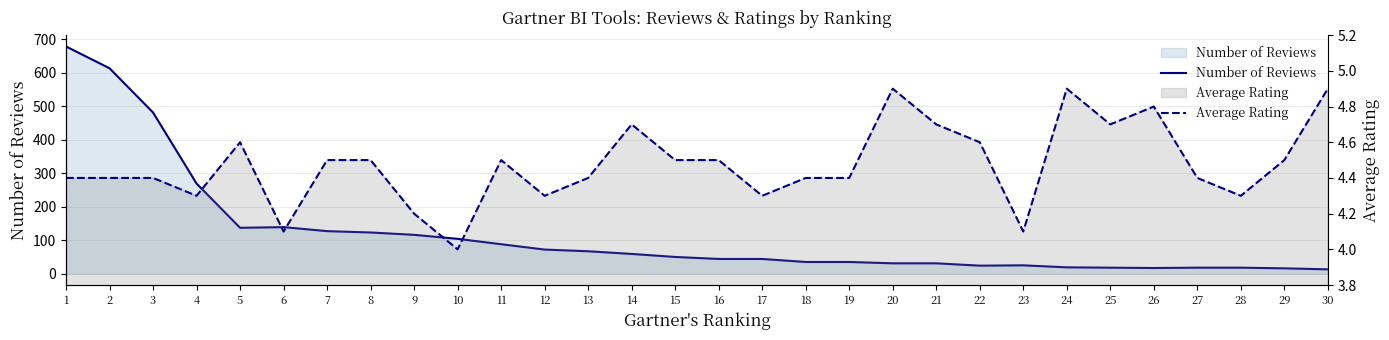

Where is the first local maximum for Average Rating?

5